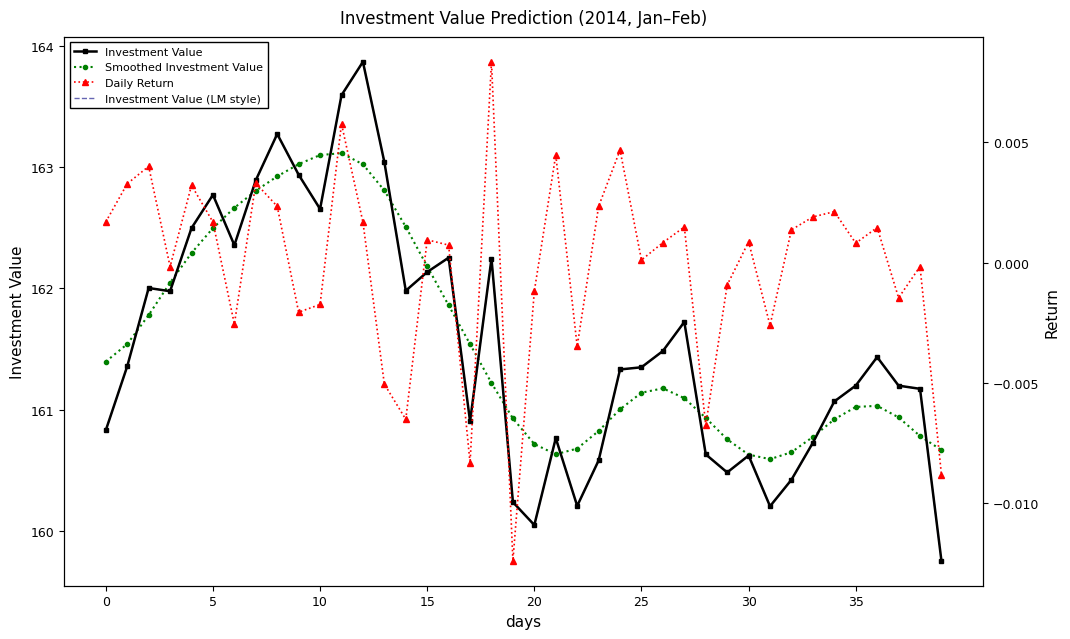

What is the value of the Investment Value (LM style) point at the 9th from the left?

163.3